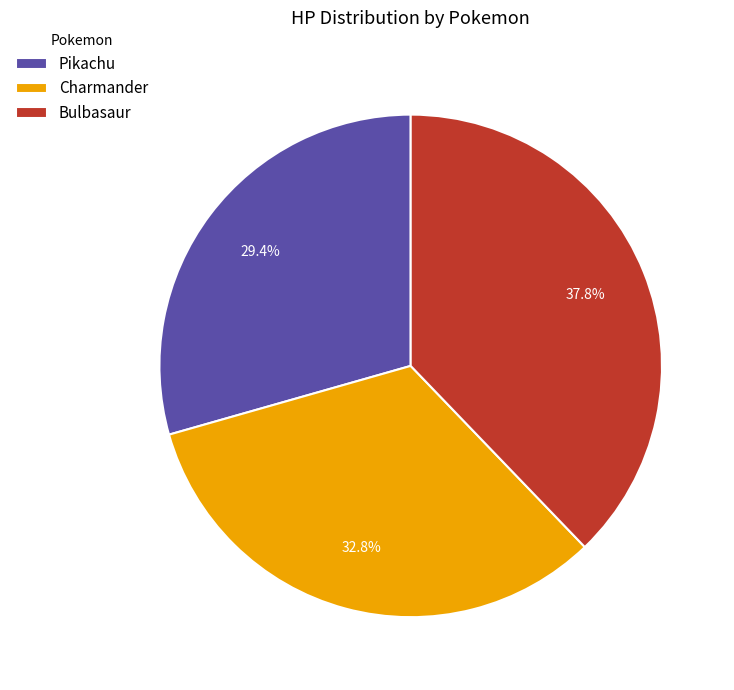

Count the number of slices in the pie.

3